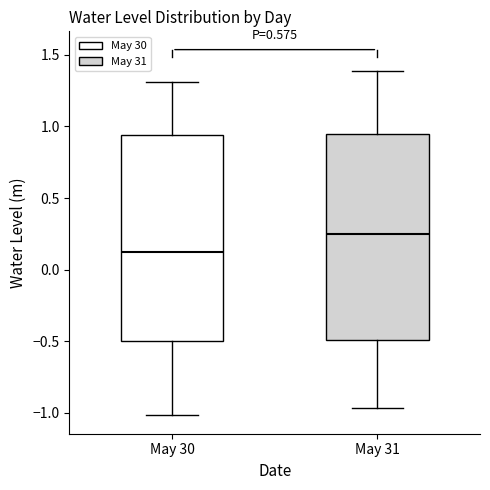

Which box has the highest median line?

May 31